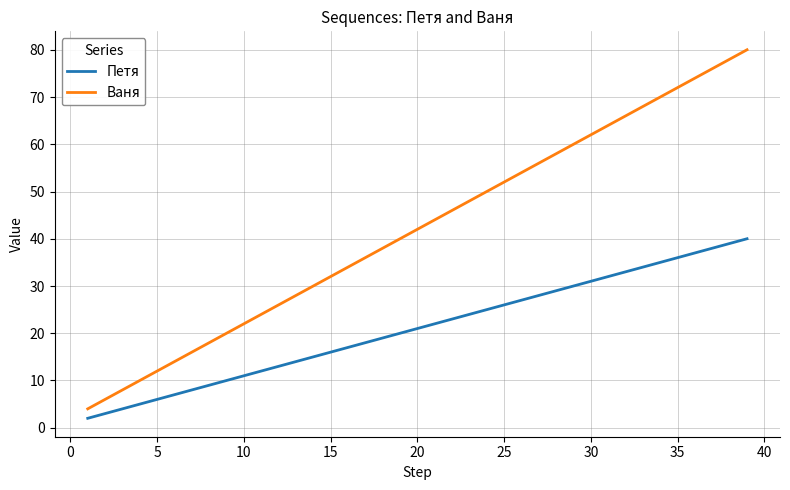

Reading right to left, what are all the values shown in this chart?

Петя: 40	39	38	37	36	35	34	33	32	31	30	29	28	27	26	25	24	23	22	21	20	19	18	17	16	15	14	13	12	11	10	9	8	7	6	5	4	3	2
Ваня: 80	78	76	74	72	70	68	66	64	62	60	58	56	54	52	50	48	46	44	42	40	38	36	34	32	30	28	26	24	22	20	18	16	14	12	10	8	6	4